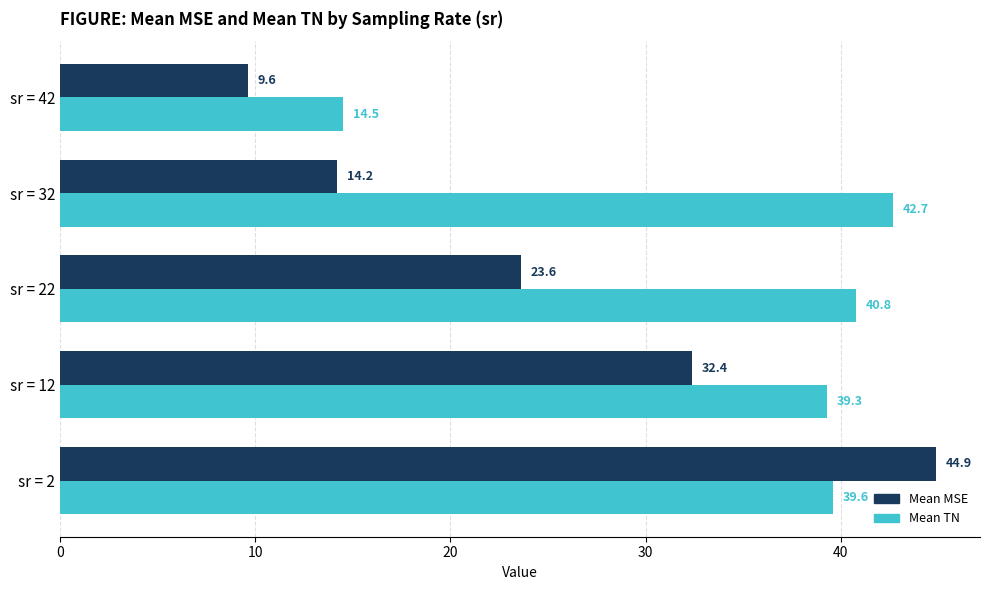

What is the sum of all Mean TN values?

176.9